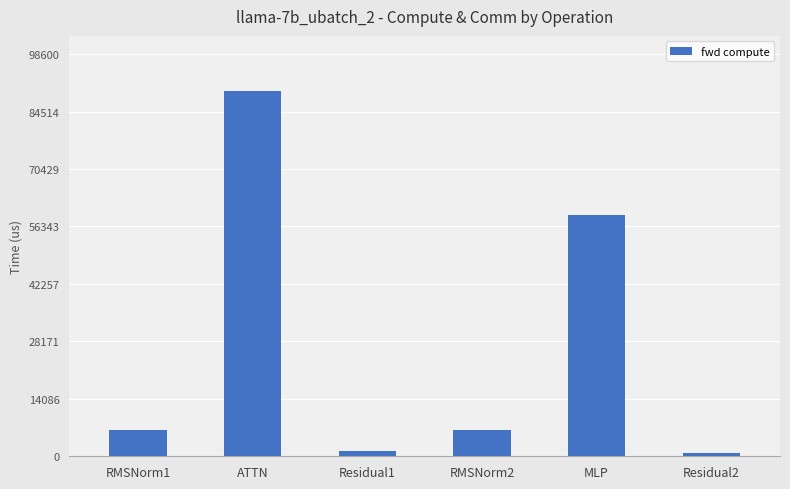

What is the sum of the values at Residual1 and Residual2?

2084.8